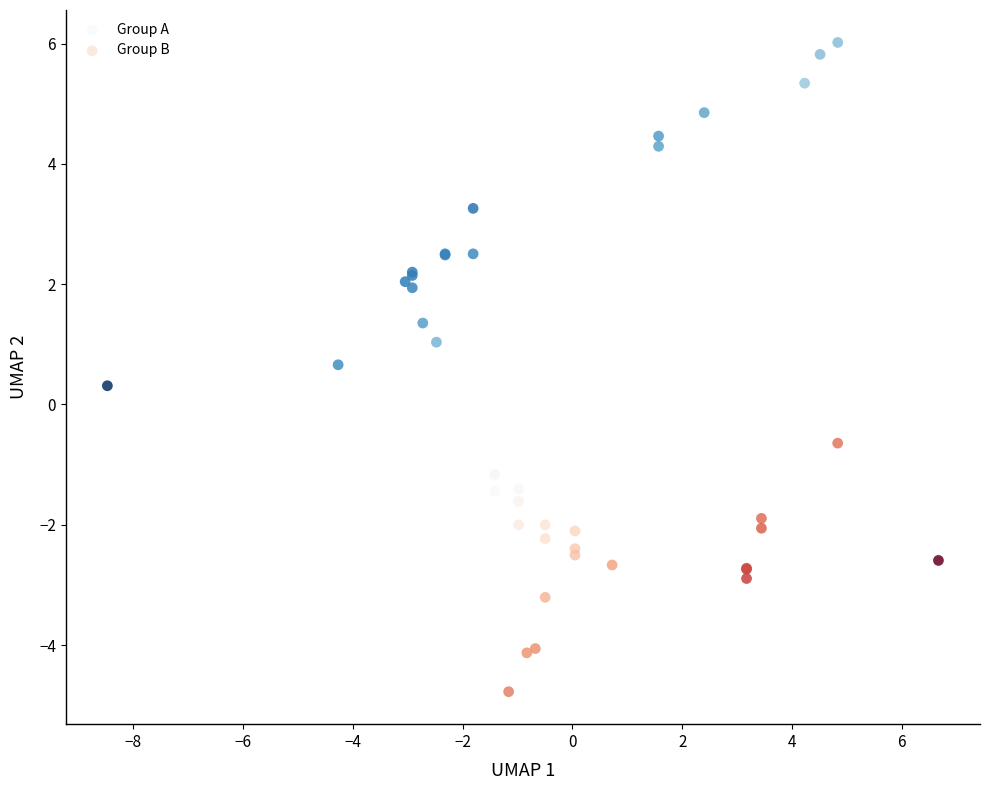

Which series has the largest Y range (max minus min)?

Group A